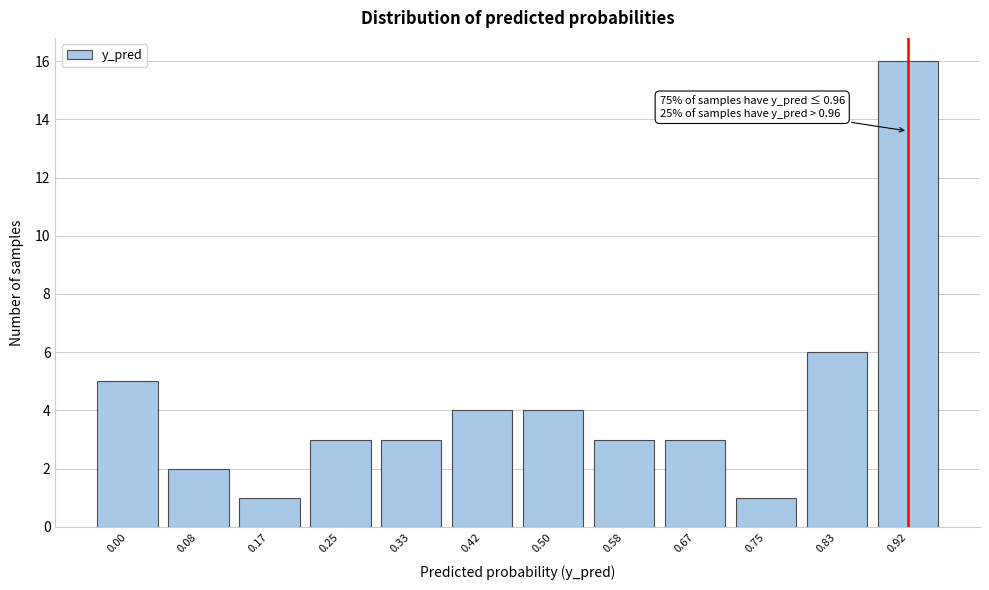

Reading left to right, extract all data points from this chart.

0.00=5	0.08=2	0.17=1	0.25=3	0.33=3	0.42=4	0.50=4	0.58=3	0.67=3	0.75=1	0.83=6	0.92=16